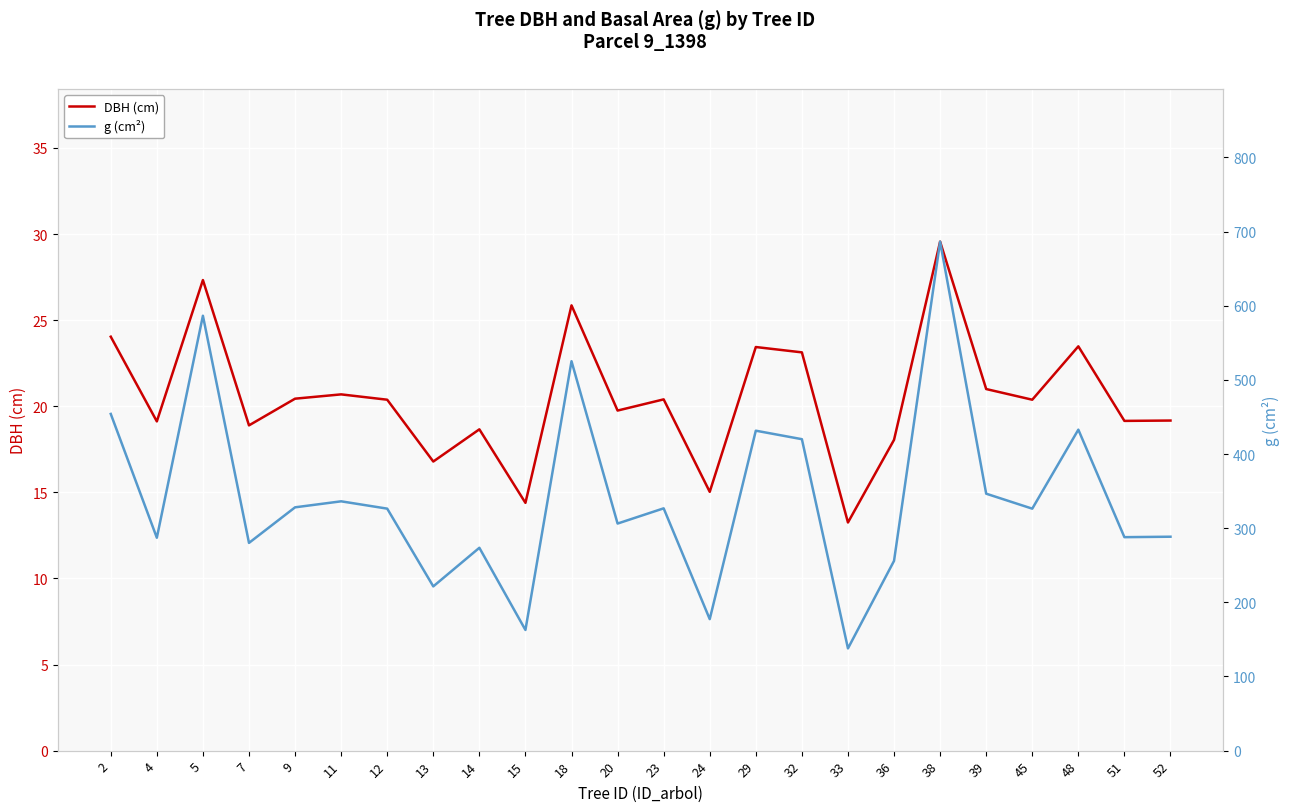

Which series has the largest total across all categories?

g (cm²)